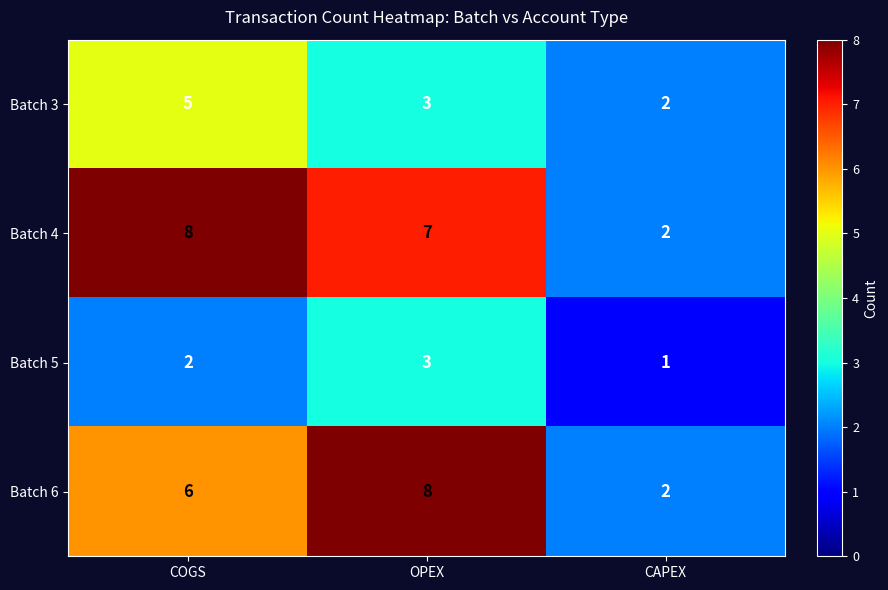

The value of Batch 3 at OPEX is 1. True or false?

False